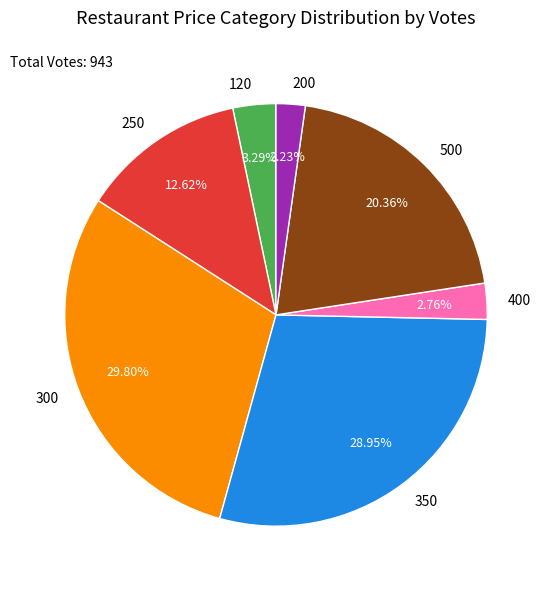

What is the largest slice in the pie chart?

300